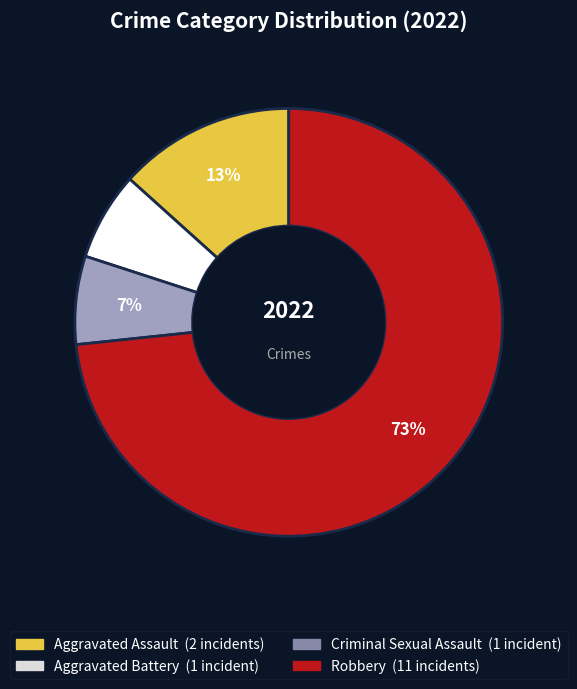

Is Robbery the majority of the pie?

Yes